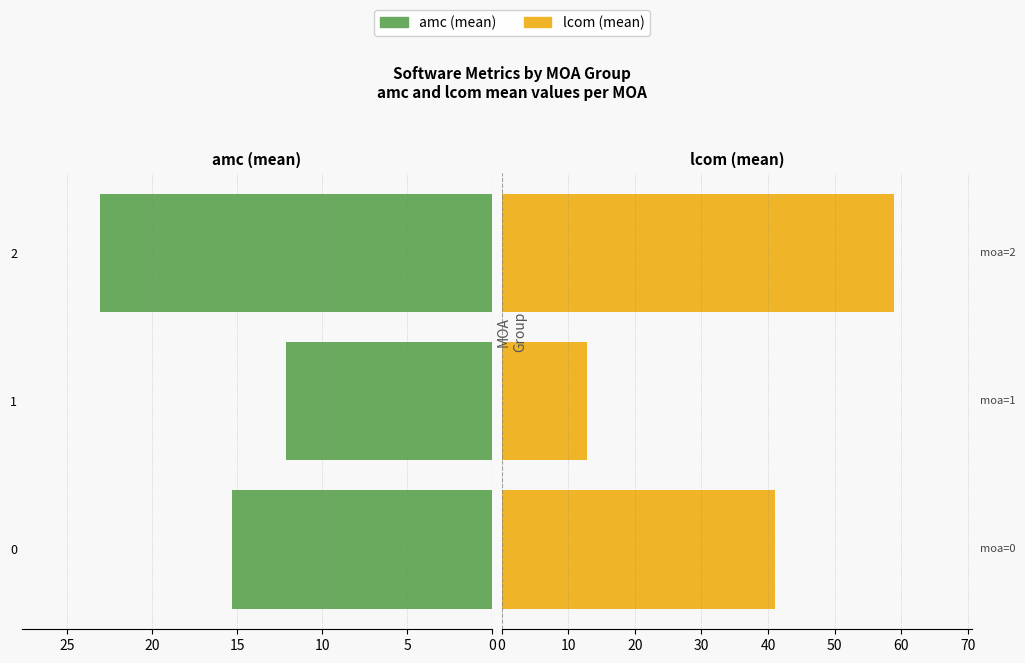

How many series are shown in this chart?

2